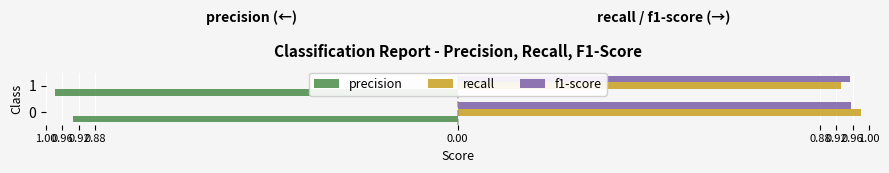

What are all the series names shown in the legend?

precision, recall, f1-score